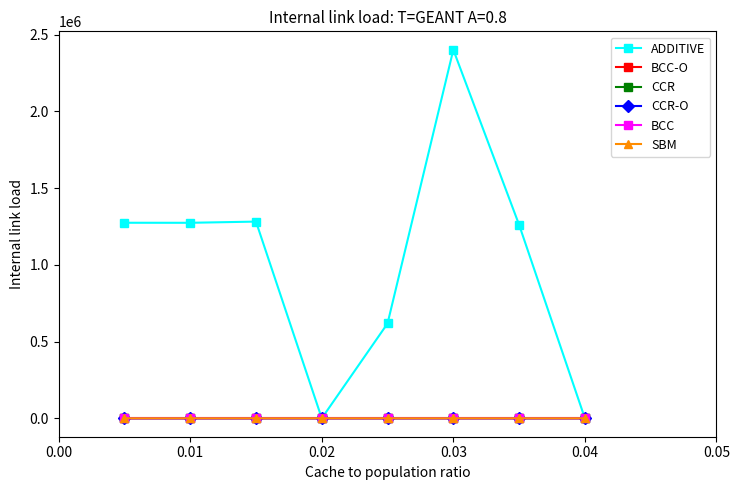

Which series has the largest range (max minus min)?

ADDITIVE